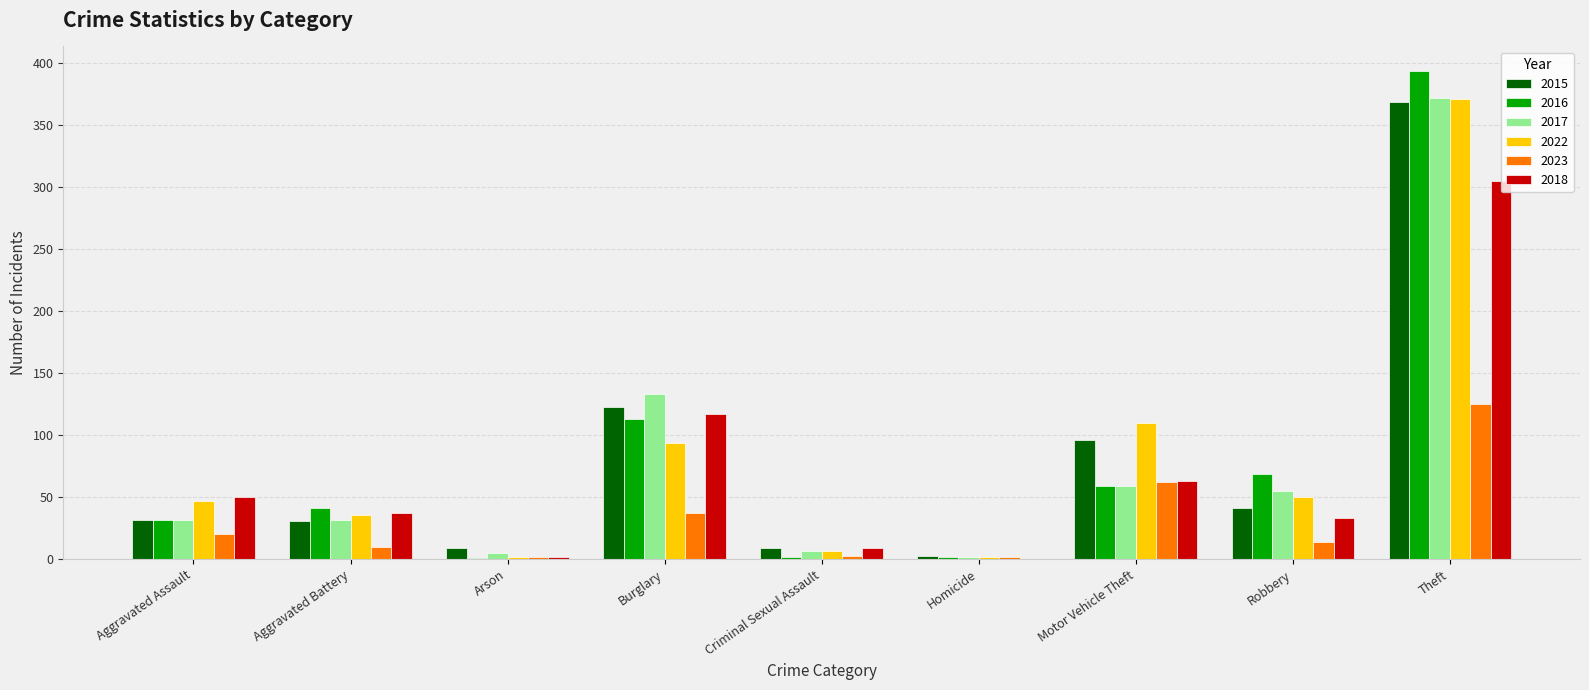

What is the sum of all 2015 values?

713